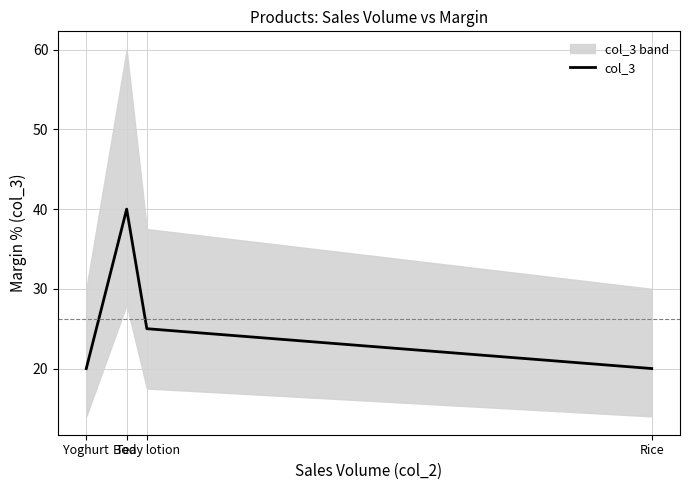

Does the chart display data point markers on the line(s)?

No